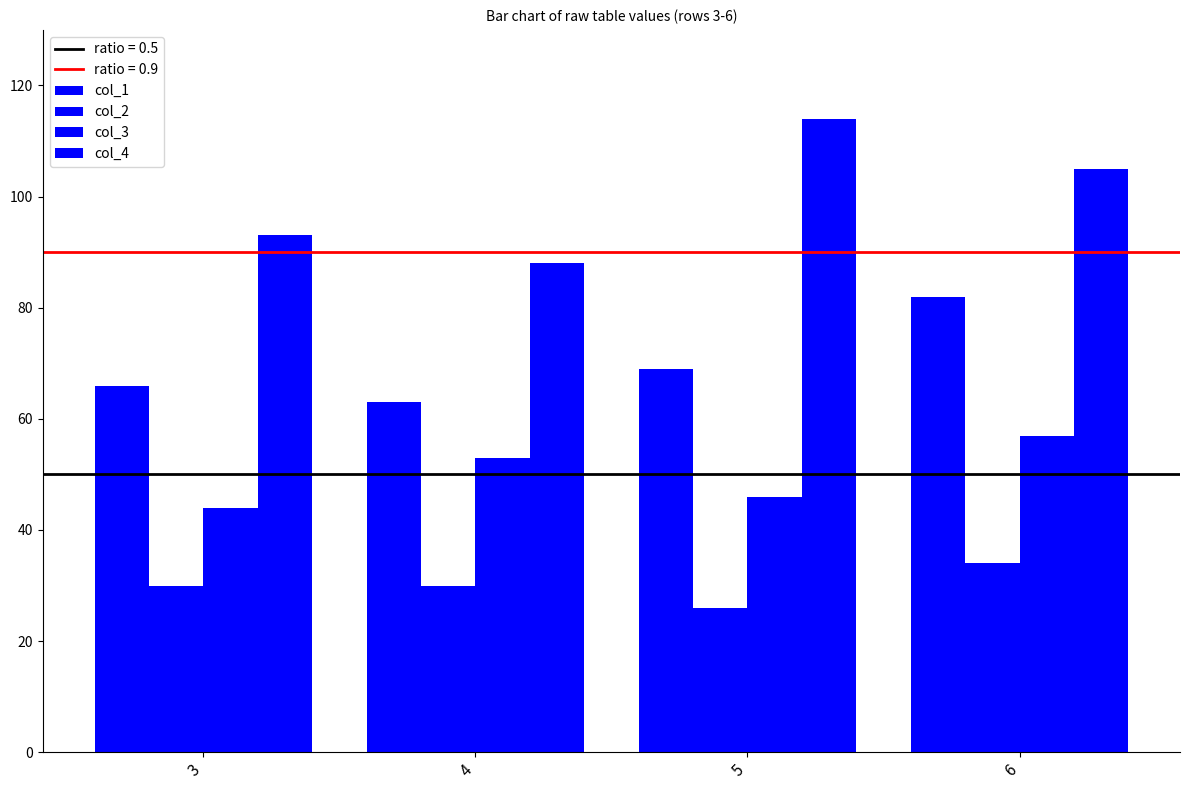

True or false: col_3 has a value of 44 at 3.

True